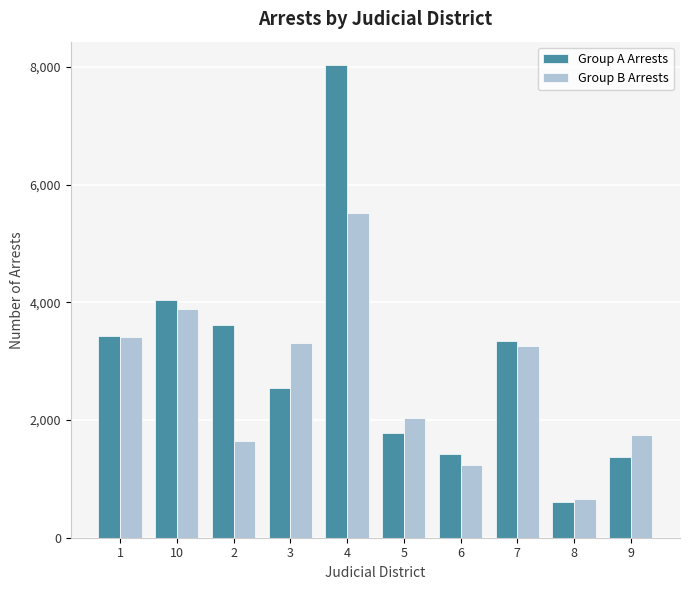

Count the number of data series in this chart.

2